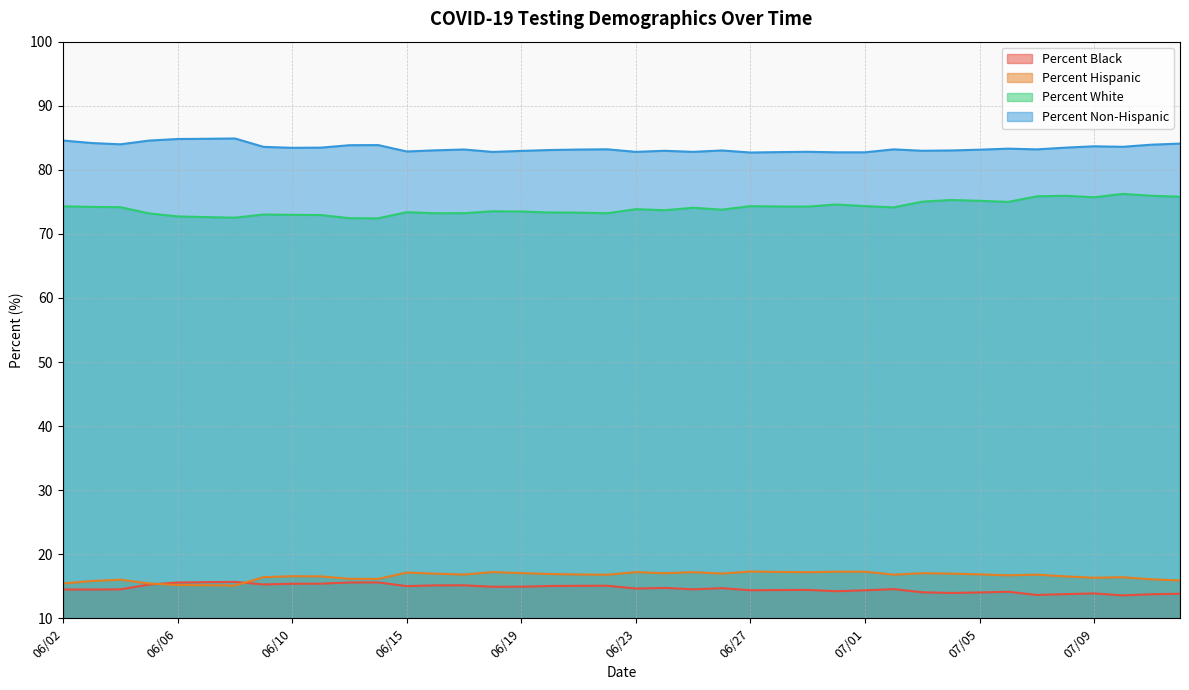

What position from the left is 06/11?

10